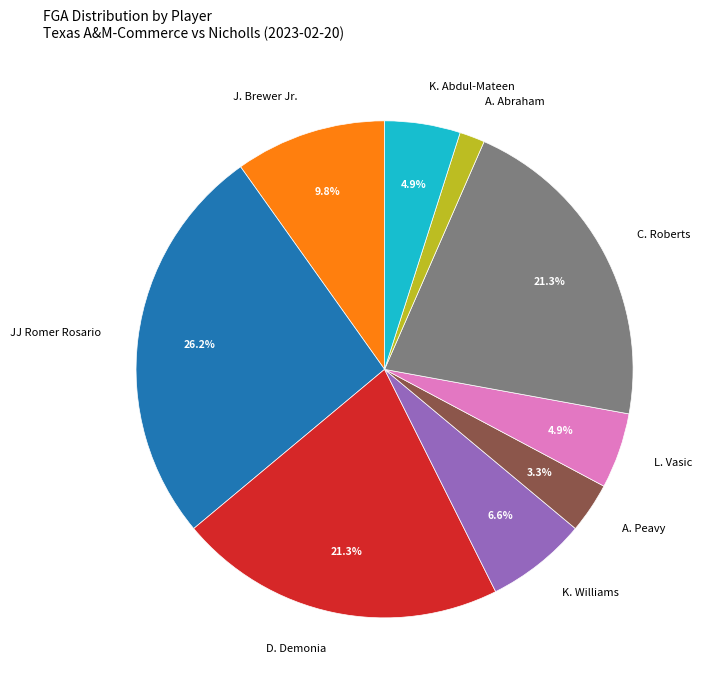

Which category has the smallest portion of the pie?

A. Abraham